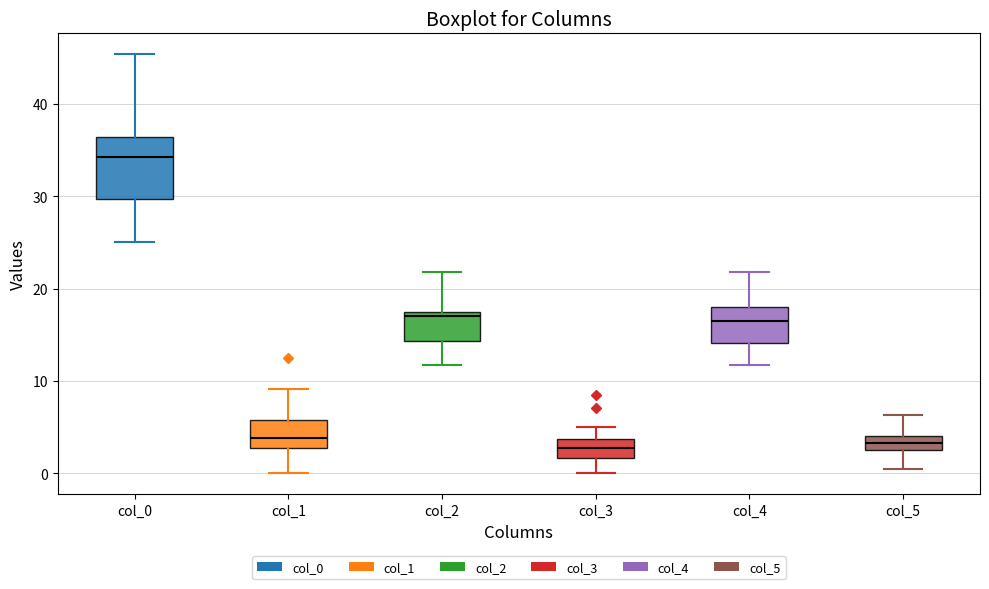

Reading left to right, transcribe this box plot: for each box, give where its median line is, the range the box spans, and where its two whiskers end, as read against the y-axis. The values are not printed on the chart, so give them approximately, as read against the axis.

col_0: median 34, box 30 to 36, whiskers 25 to 45
col_1: median 4, box 3 to 6, whiskers 0 to 9
col_2: median 17, box 14 to 18, whiskers 12 to 22
col_3: median 3, box 2 to 4, whiskers 0 to 5
col_4: median 17, box 14 to 18, whiskers 12 to 22
col_5: median 3, box 2 to 4, whiskers 0 to 6